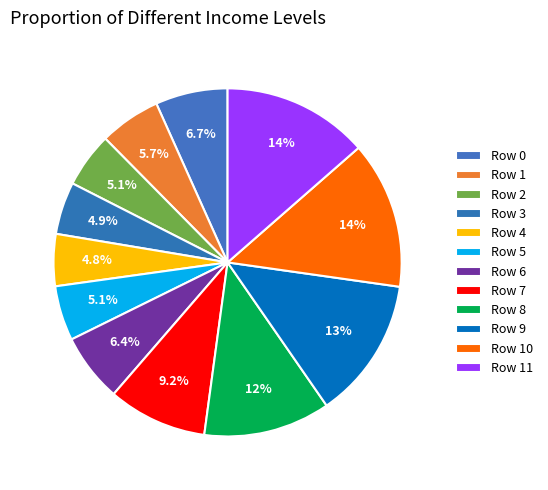

How many segments does this pie chart have?

12